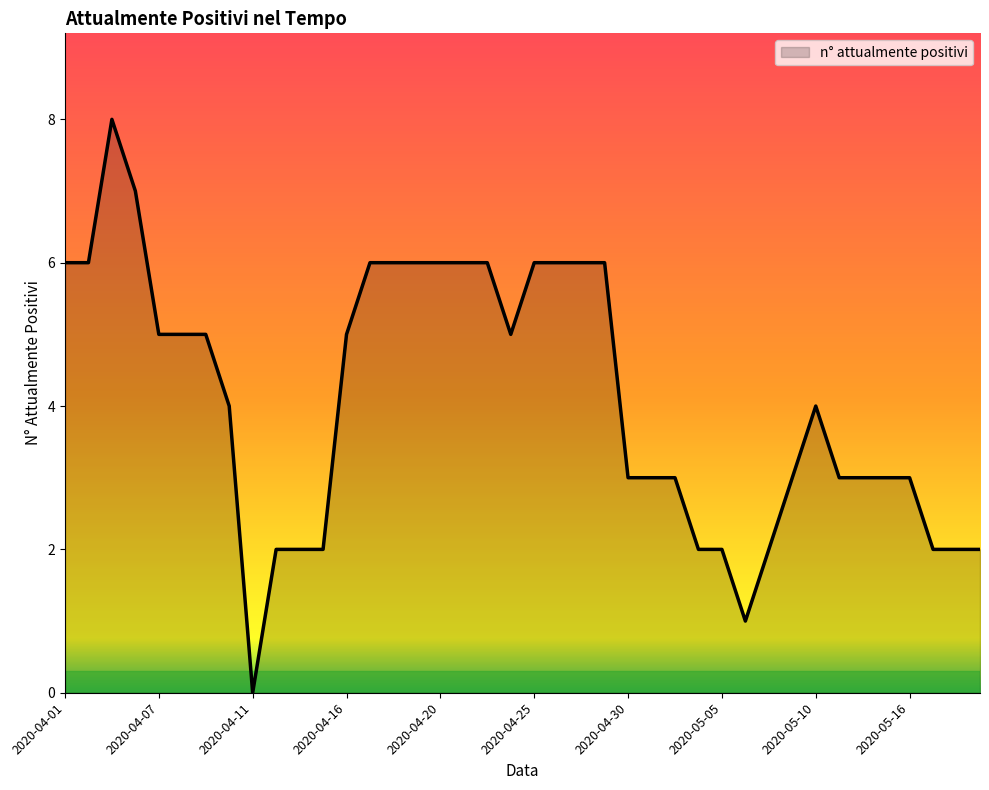

Reading left to right, list all the values displayed in this chart.

6	6	8	7	5	5	5	4	0	2	2	2	5	6	6	6	6	6	6	5	6	6	6	6	3	3	3	2	2	1	2	3	4	3	3	3	3	2	2	2